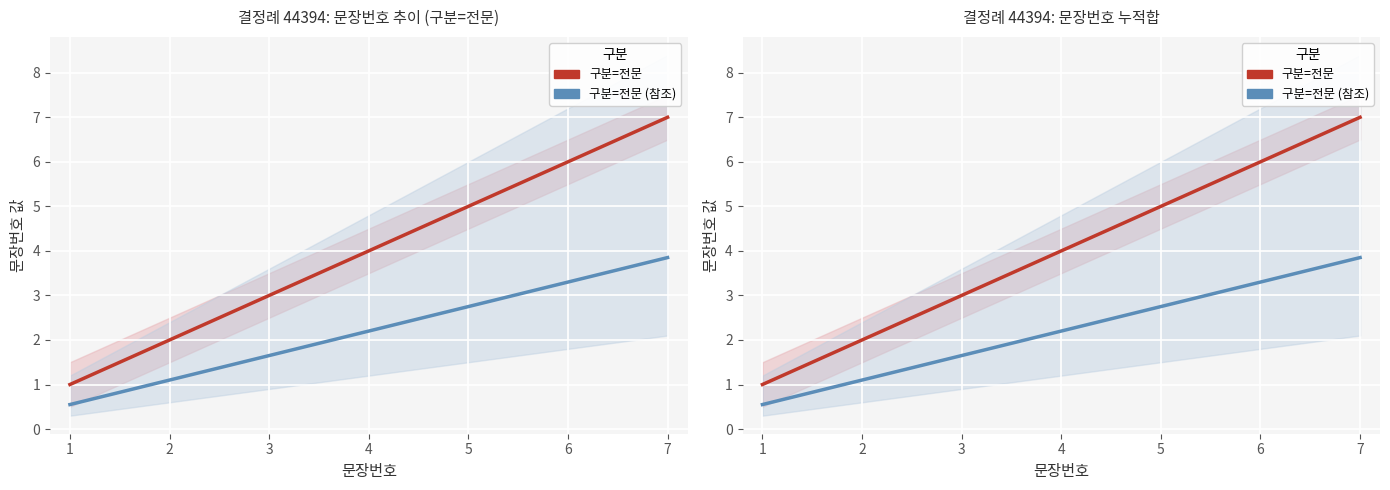

What is the sum of all 전문 (원본) values?

28.0